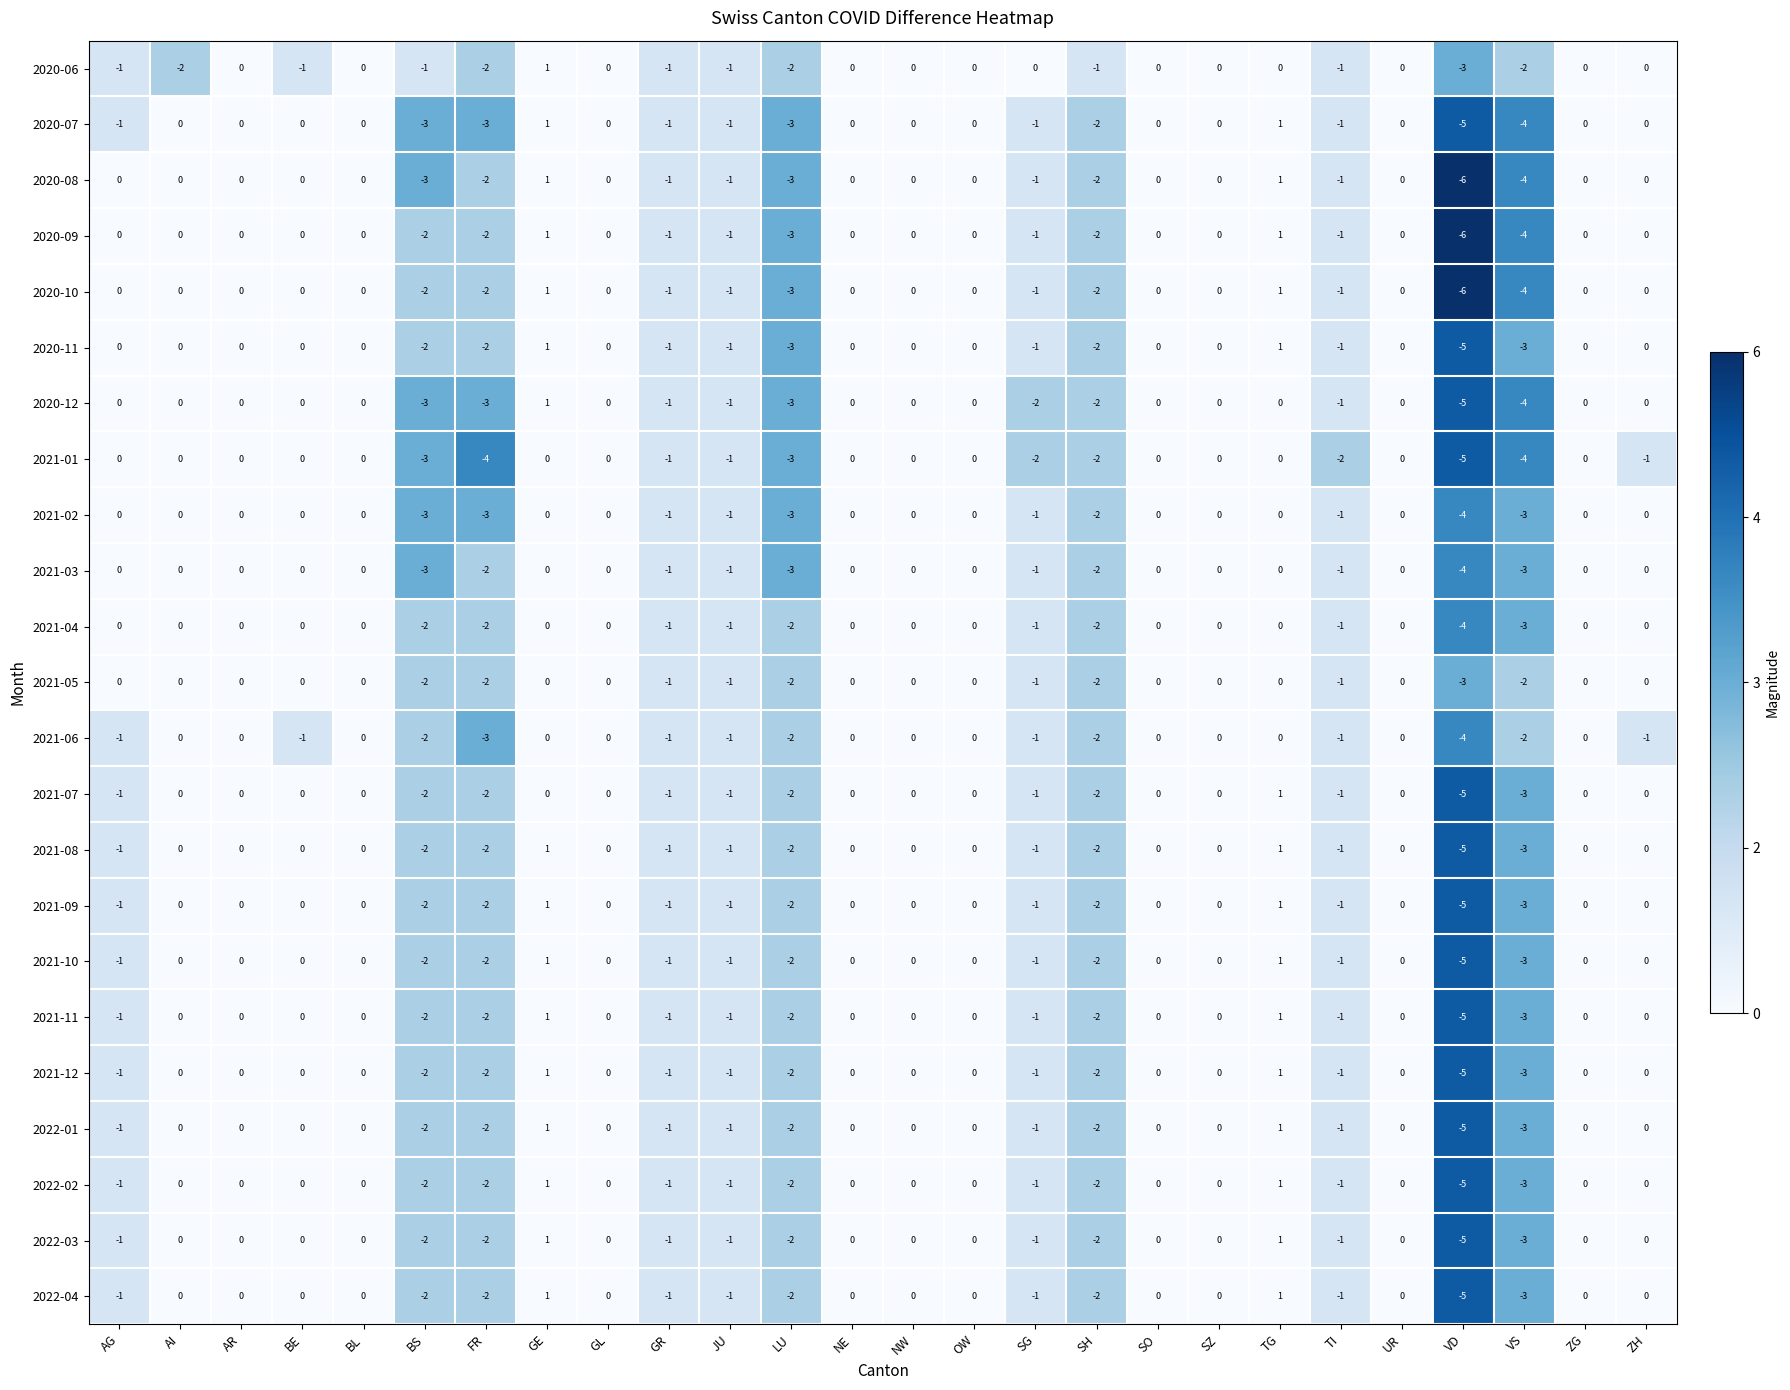

What is the minimum value shown in the chart?

-6